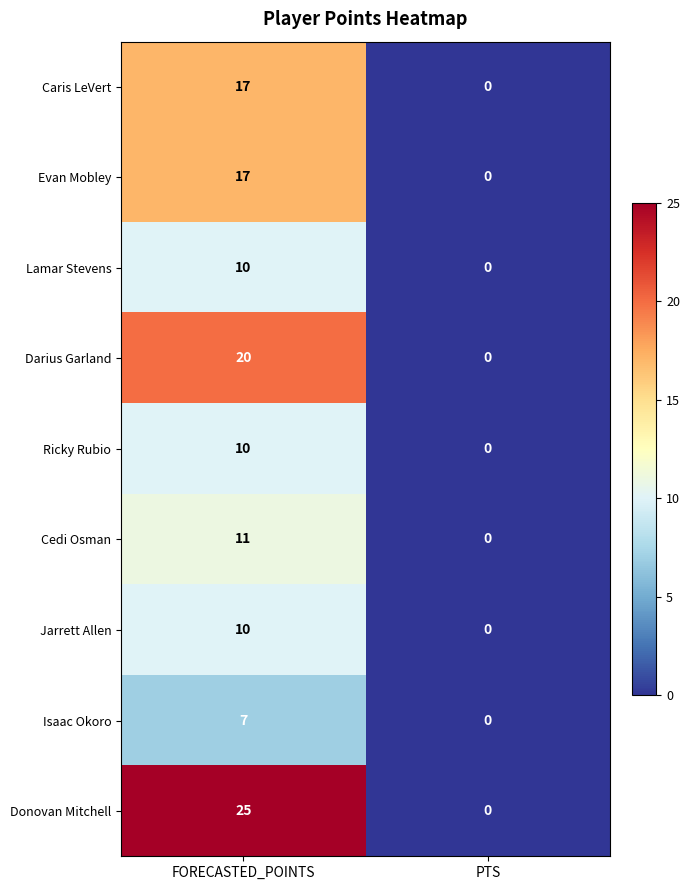

What is the difference between the maximum and minimum values in the Cedi Osman series?

11